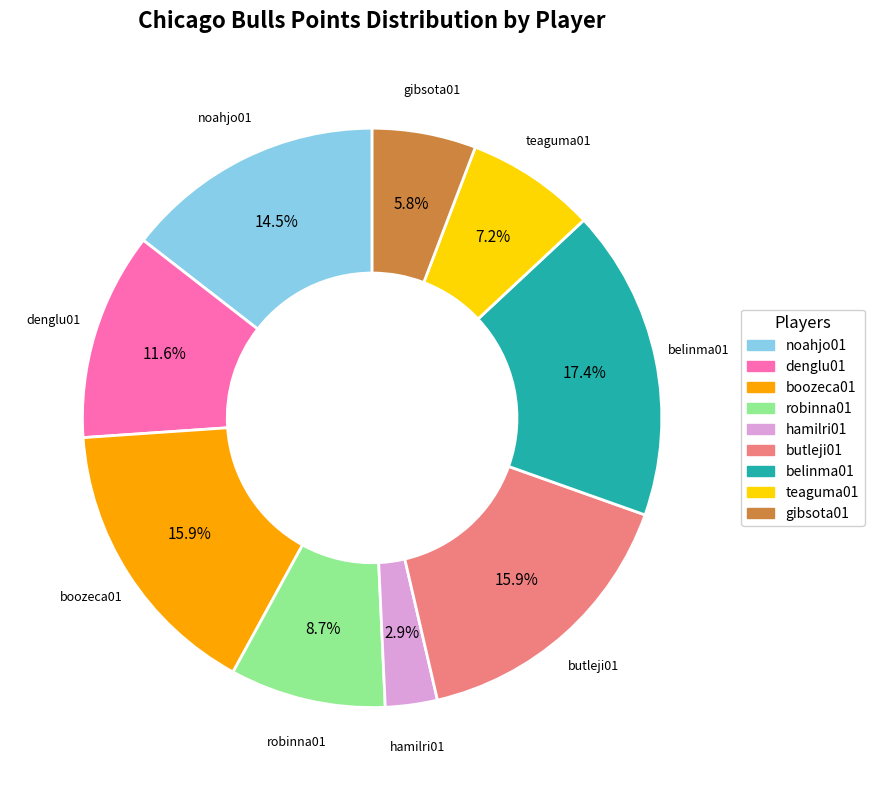

How many segments does this pie chart have?

9